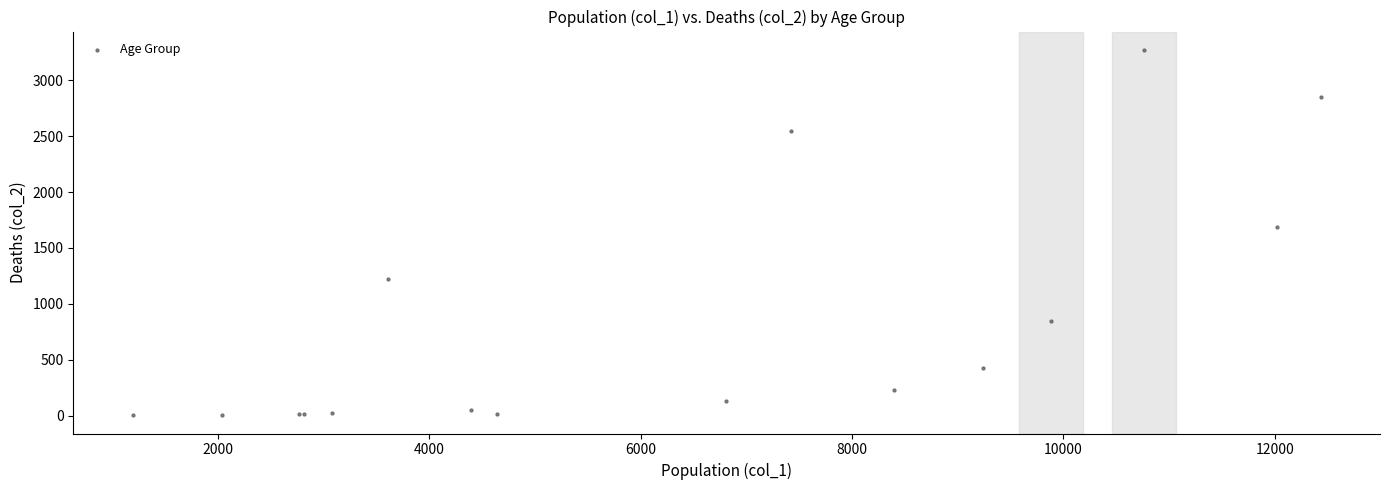

What Y value in the scatter plot is closest to 1638?

1690